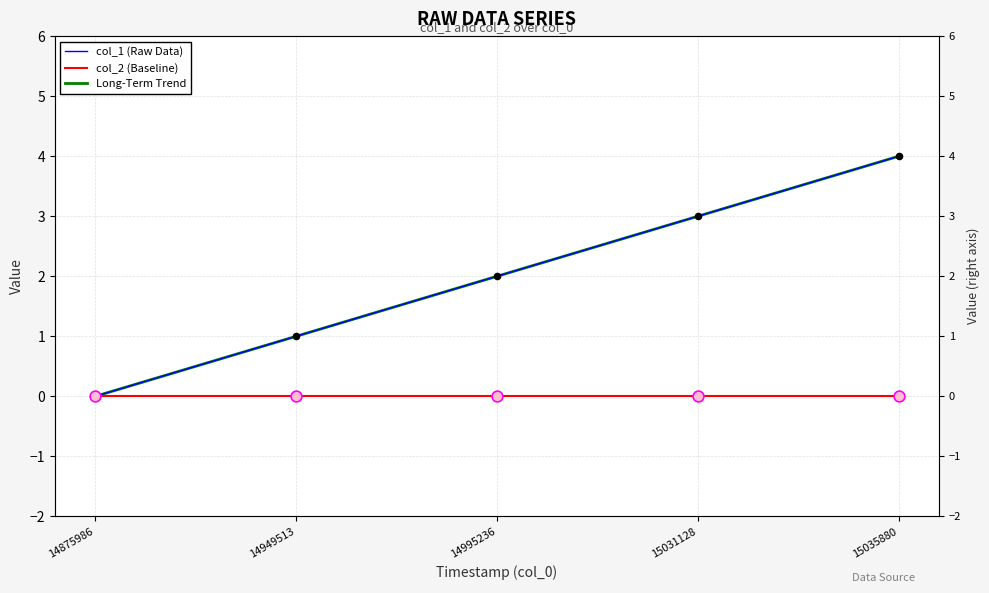

Which series contains the lowest Y value?

col_1 (Raw Data)